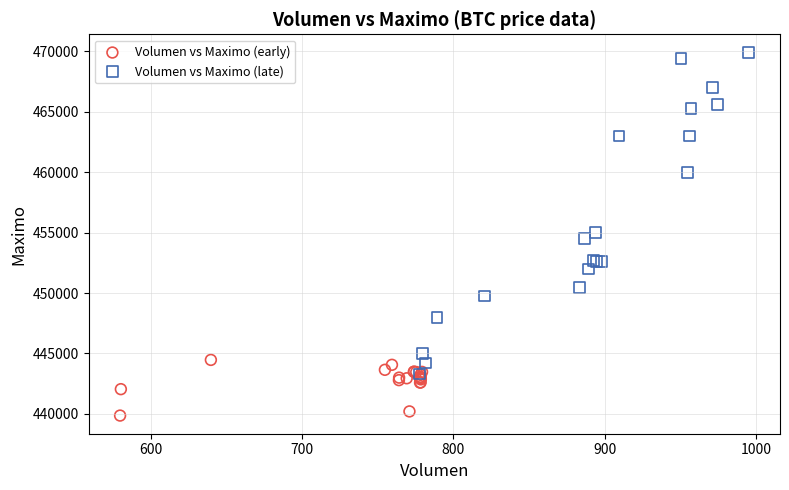

Which series contains the lowest Y value?

Volumen vs Maximo (early)